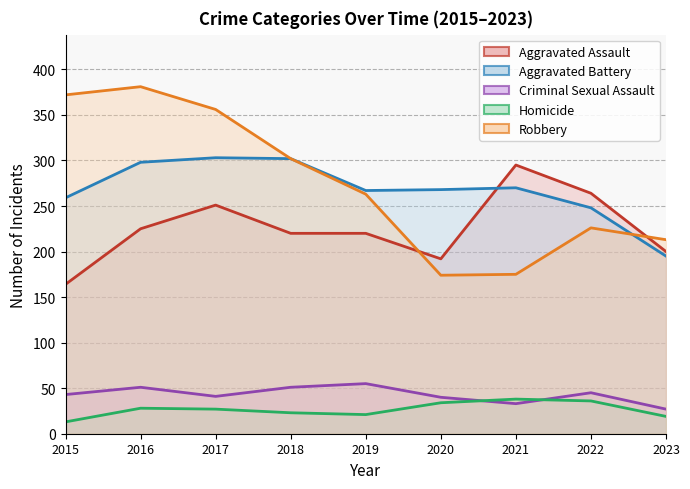

What is the value of the Aggravated Battery point at the 2nd from the left?

298